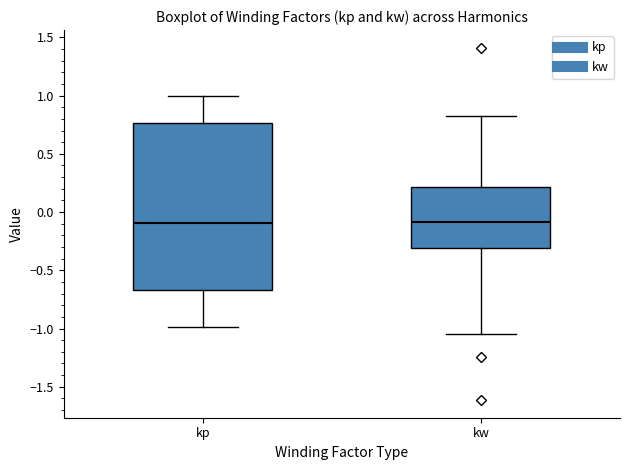

Reading left to right, read every box against the y-axis: the position of its median line, the range the box covers, and the ends of its whiskers. The values are not printed on the chart, so give them approximately, as read against the axis.

kp: median -0.10, box -0.65 to 0.75, whiskers -1.00 to 1.00
kw: median -0.10, box -0.30 to 0.20, whiskers -1.05 to 0.85